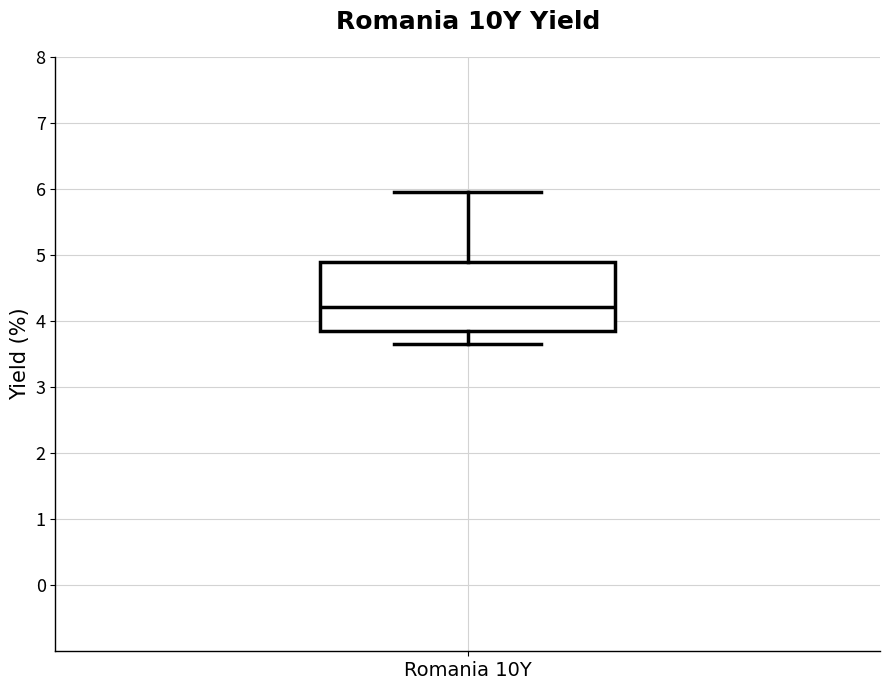

Transcribe this box plot: give where the median line is, the range the box spans, and where the two whiskers end, as read against the y-axis. The values are not printed on the chart, so give them approximately, as read against the axis.

median 4.2, box 3.8 to 4.9, whiskers 3.7 to 6.0